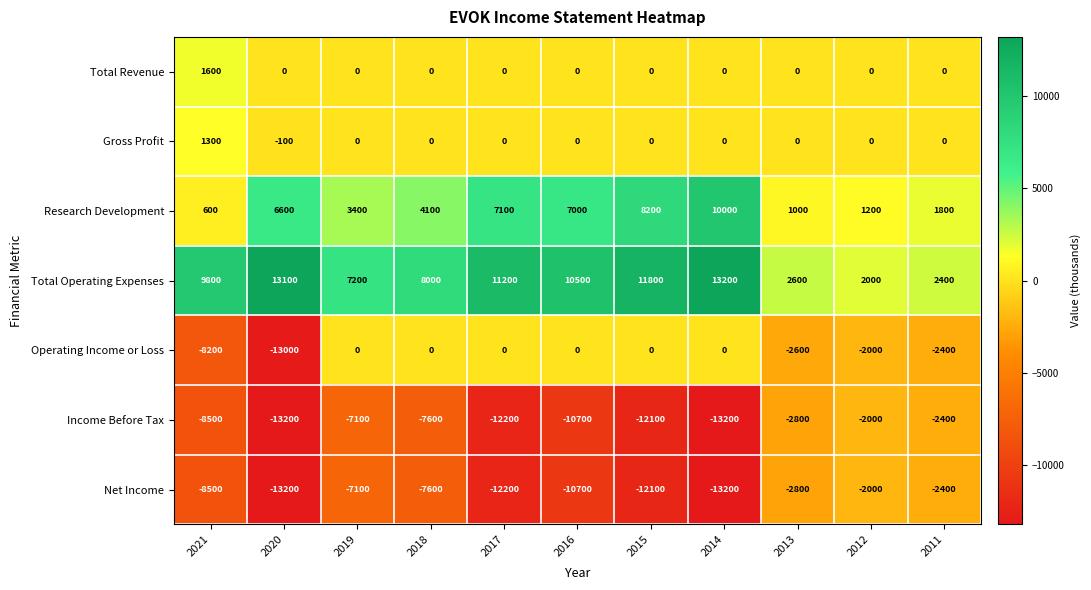

Which series has the largest range (max minus min)?

Operating Income or Loss